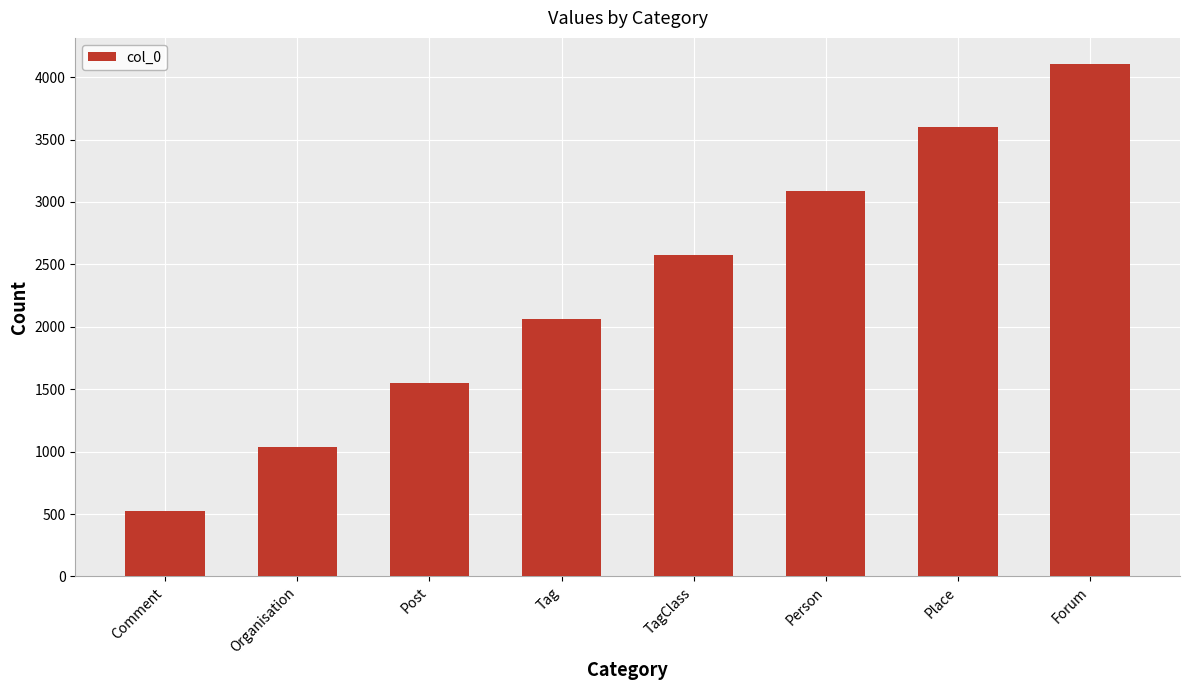

What is the average value?

2317